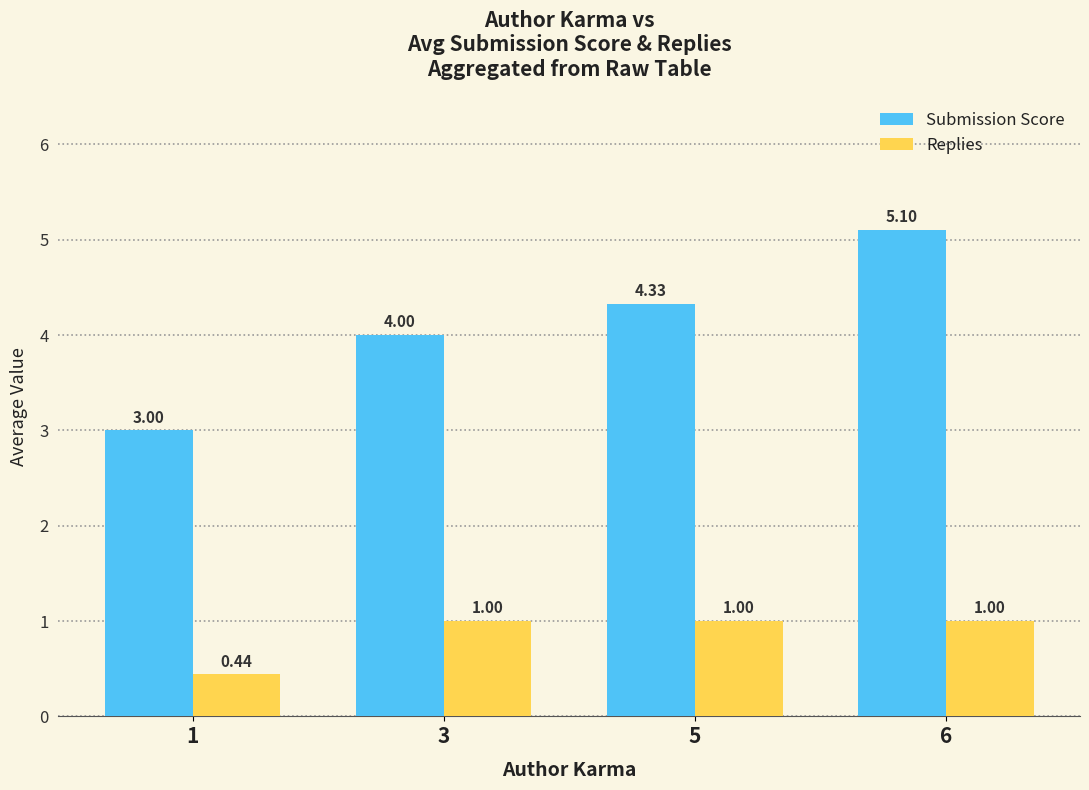

What is the difference between the second highest and minimum values in the Submission Score series?

1.3